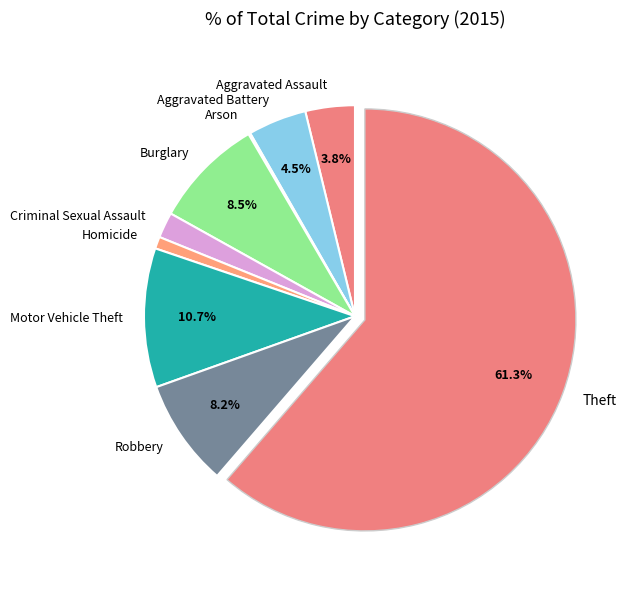

To the nearest percent, what portion does Aggravated Assault represent?

4%